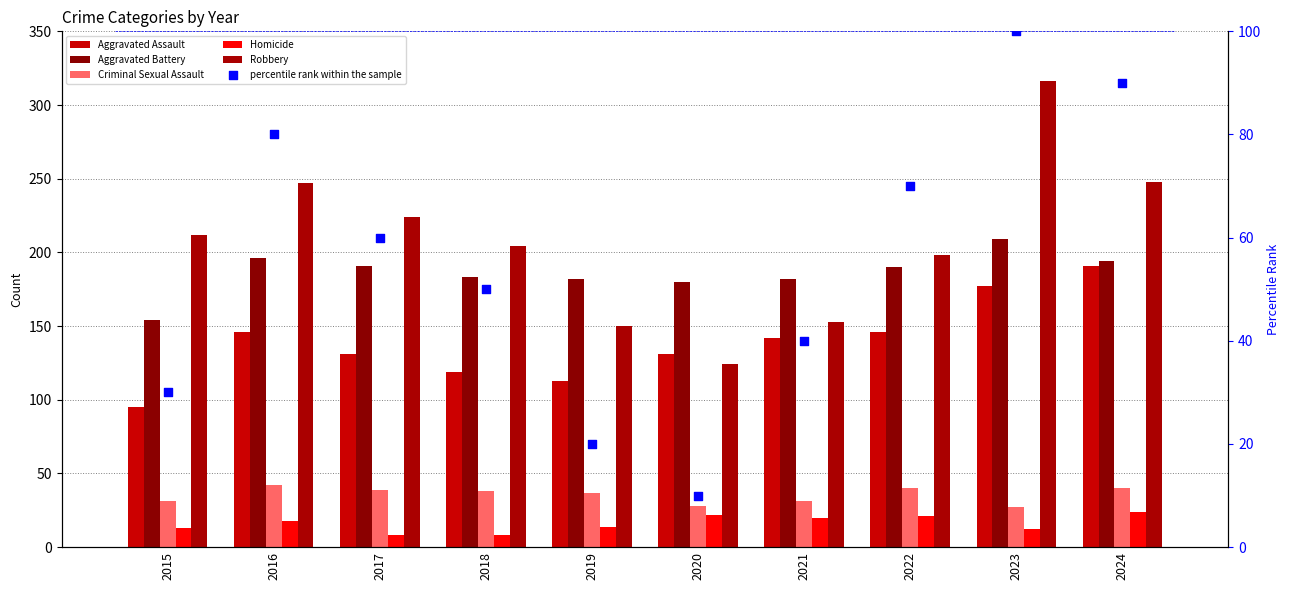

What is the total value across all series at 2023?

841